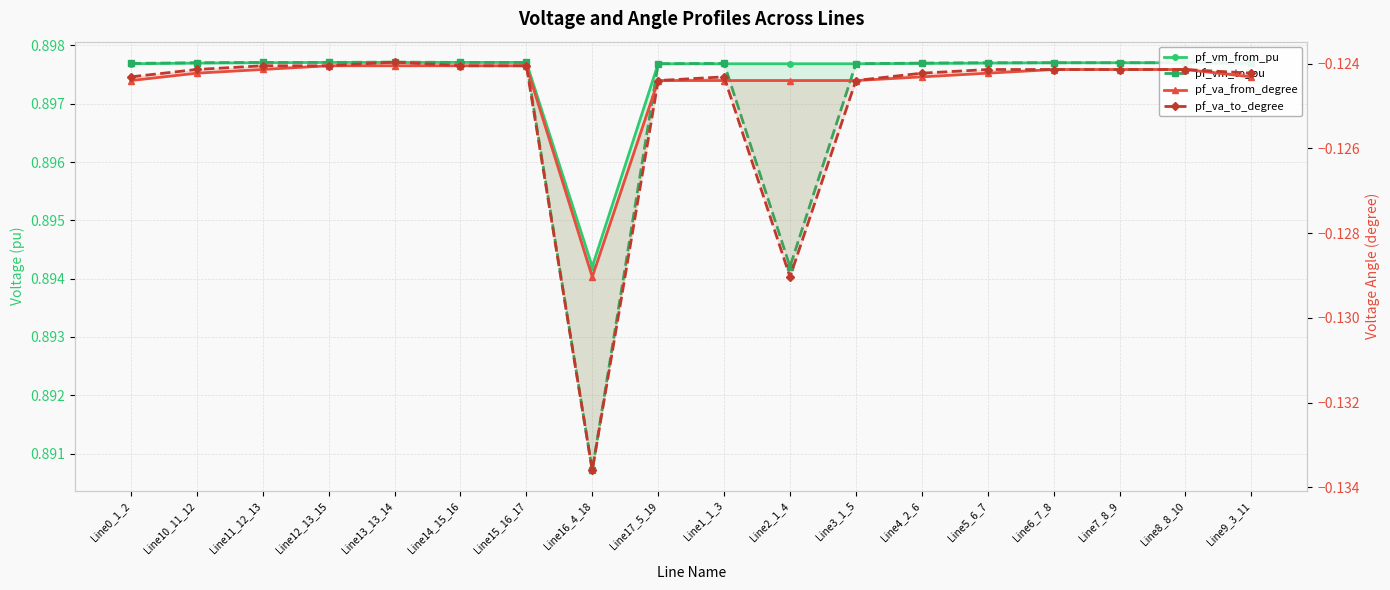

True or false: pf_va_from_degree and pf_vm_from_pu cross at least once.

False